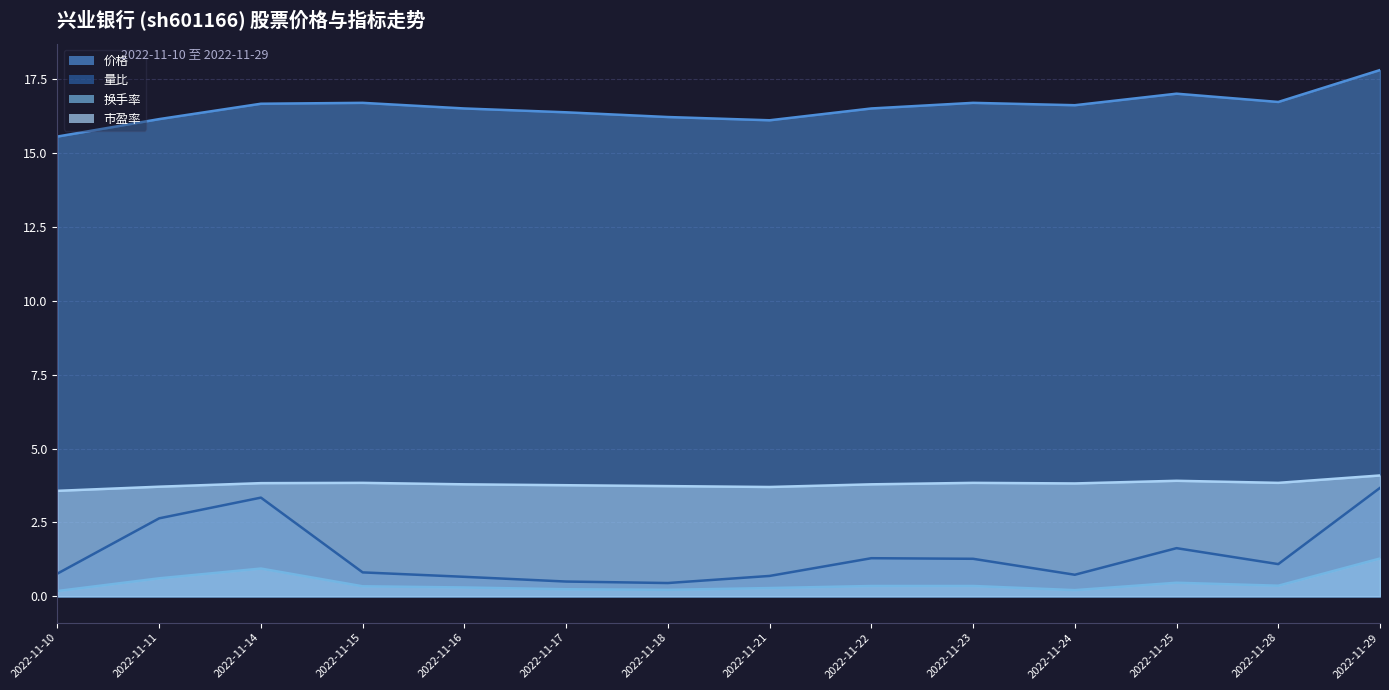

Between 2022-11-18 and 2022-11-28, which series saw the biggest shift?

量比